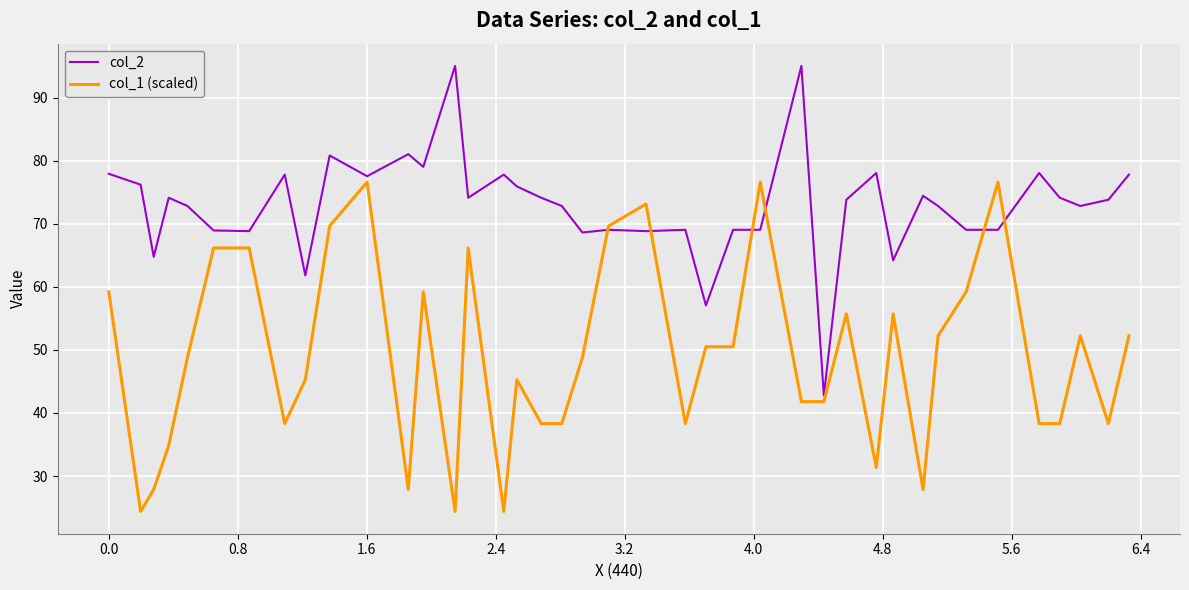

True or false: col_2 has more than 1 interior local peaks.

True